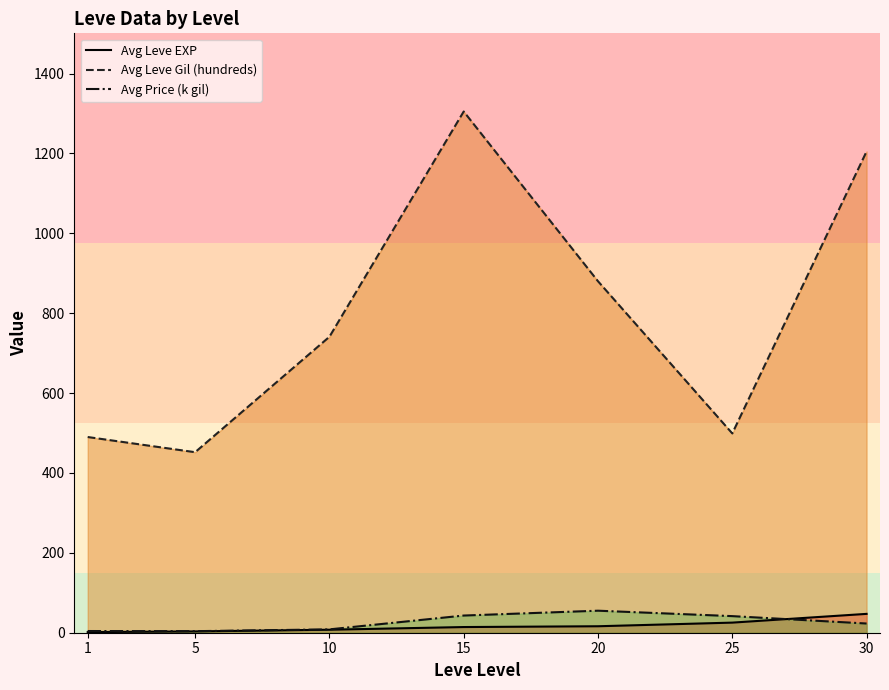

What is the average value of the Avg Price (k gil) series?

25.6